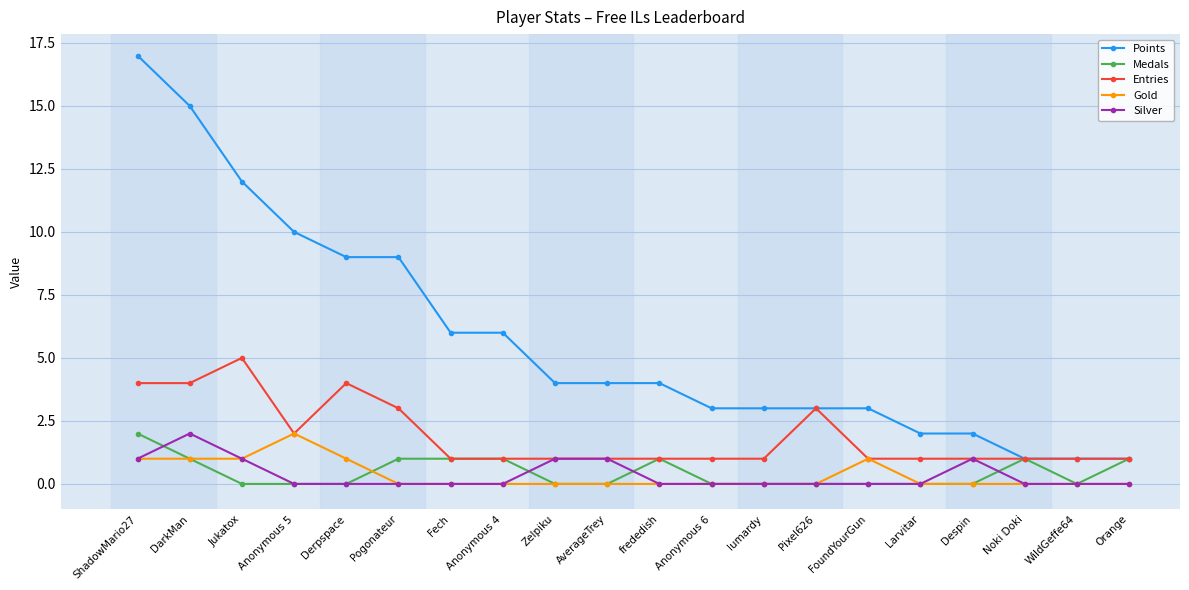

How many lines are shown in the chart?

5